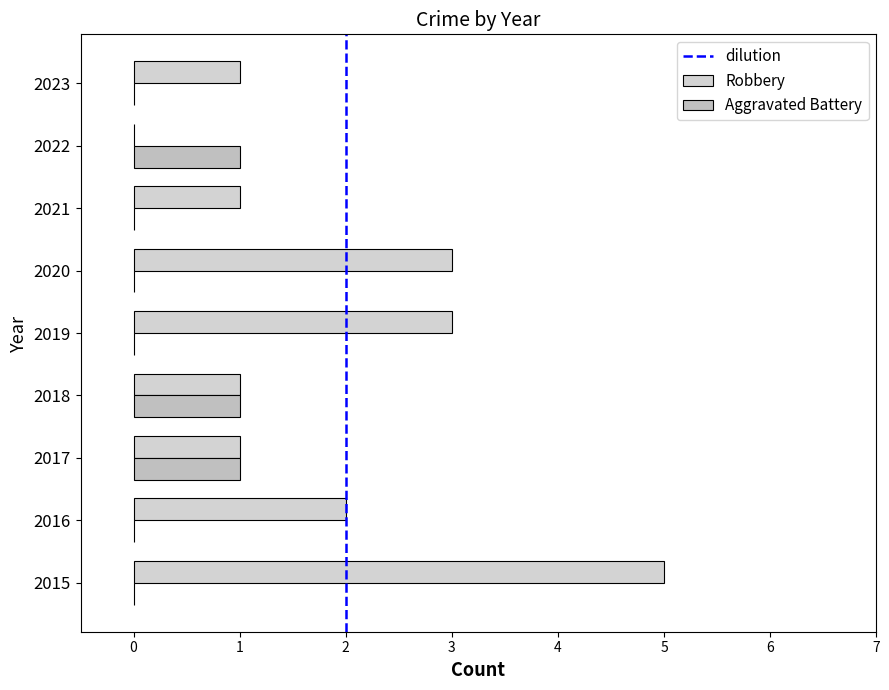

The value of Robbery at 2018 is 1. True or false?

True